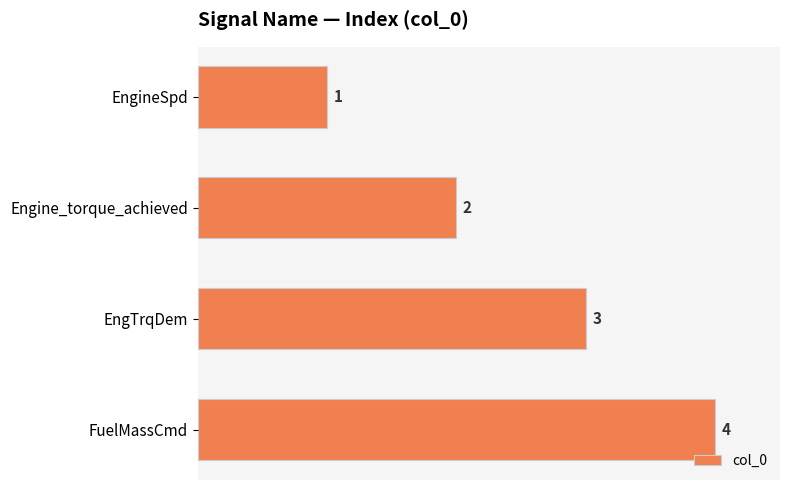

Is it true that the value at EngTrqDem is 2?

False